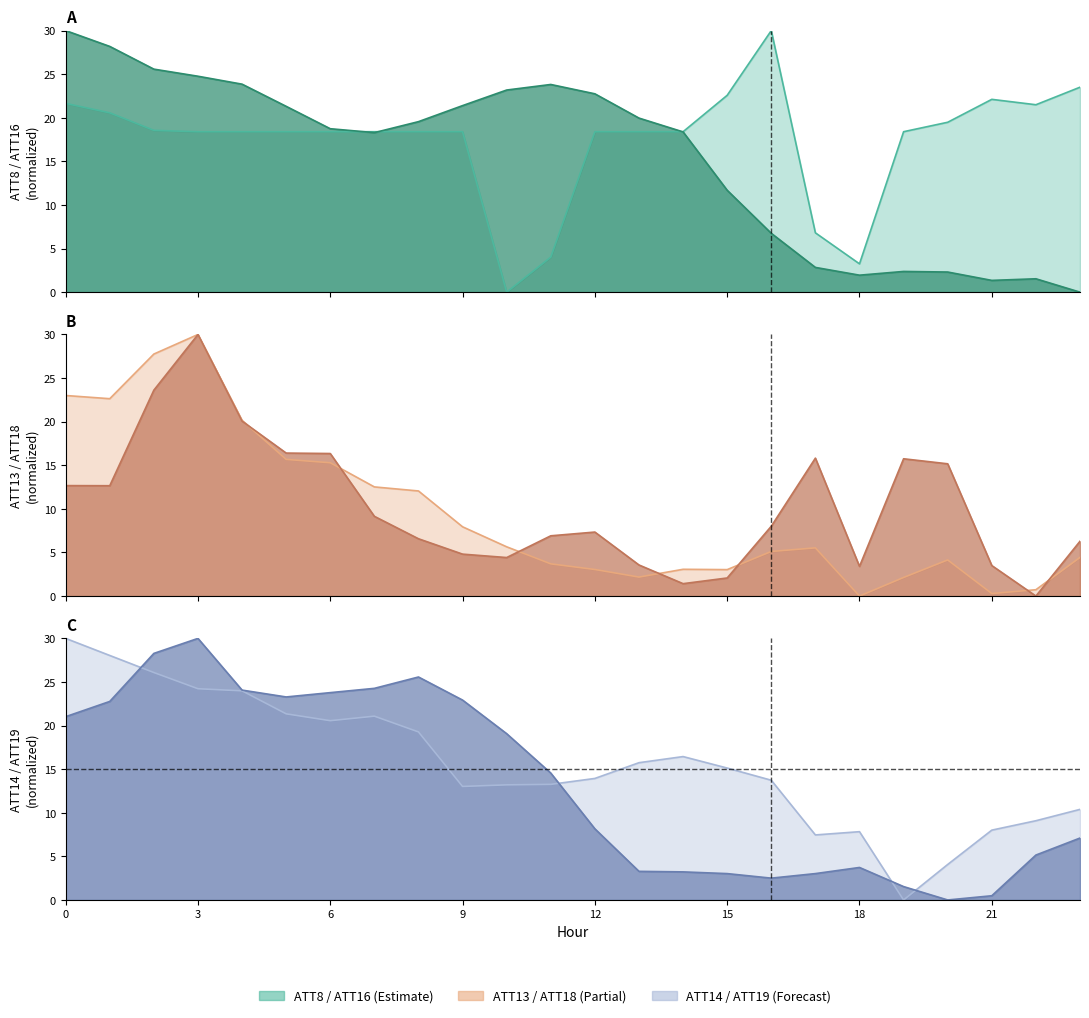

Which series has the widest spread of values?

ATT8